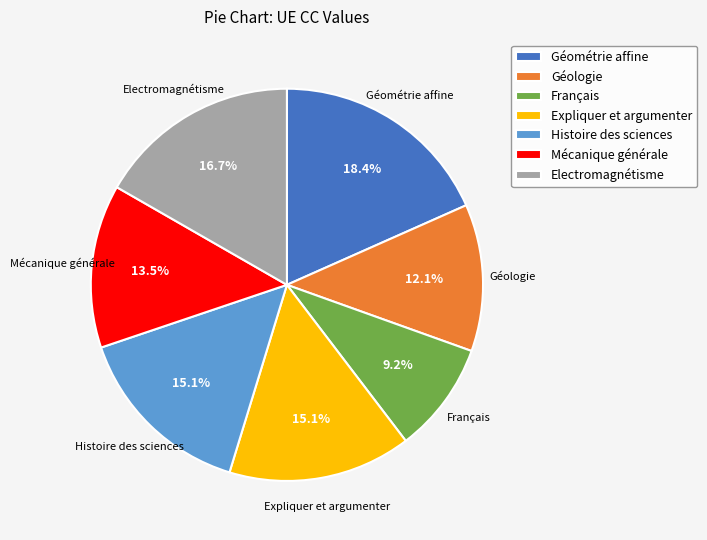

Do Histoire des sciences and Electromagnétisme together represent more than half of the pie?

No